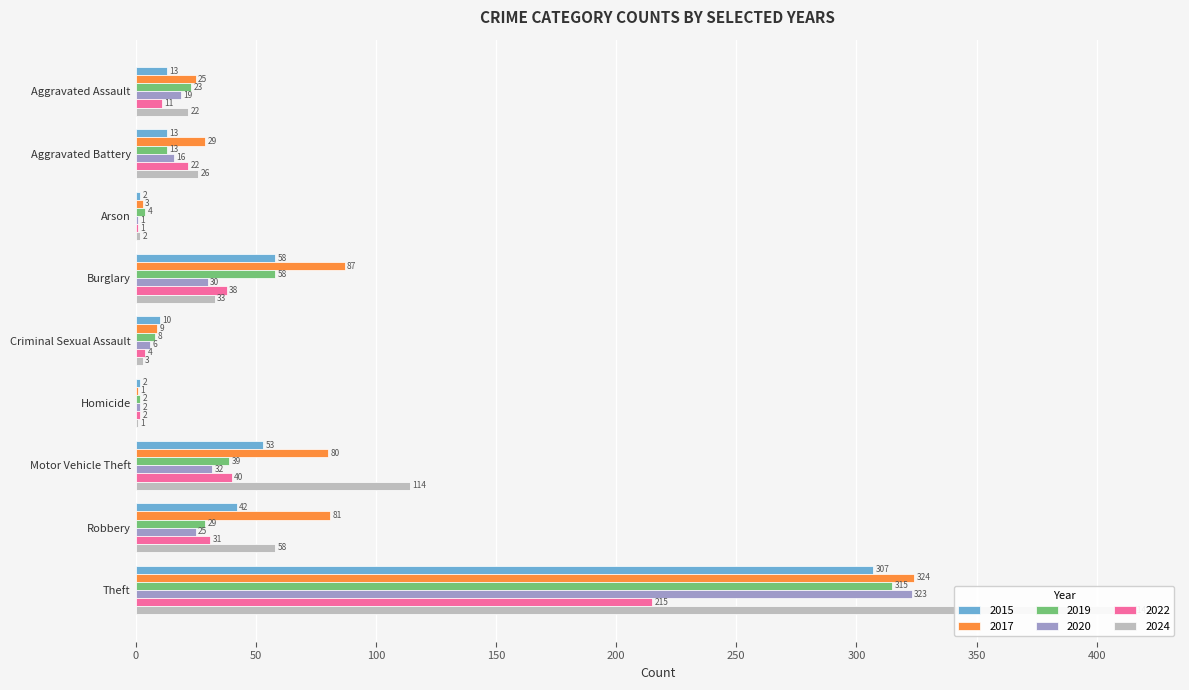

What position from the left is Burglary?

4